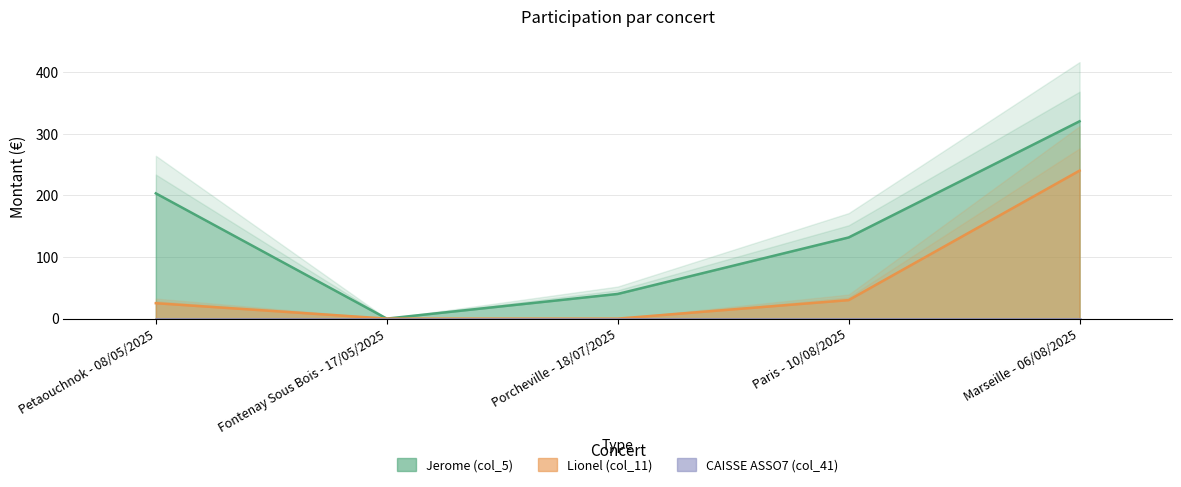

What are all the series names shown in the legend?

Jerome (col_5), Lionel (col_11), CAISSE ASSO7 (col_41)